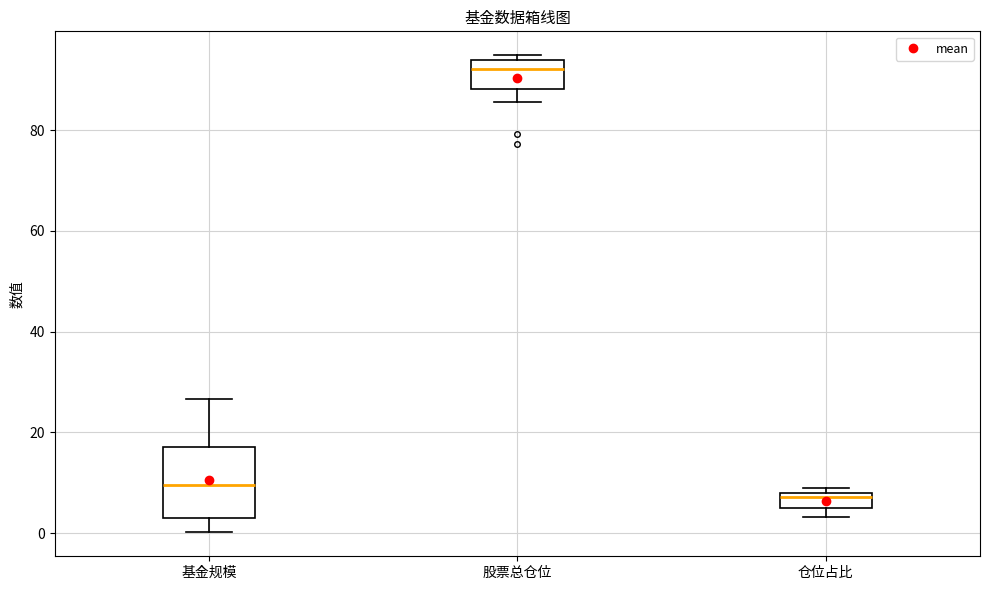

Reading left to right, read every box against the y-axis: the position of its median line, the range the box covers, and the ends of its whiskers. The values are not printed on the chart, so give them approximately, as read against the axis.

基金规模: median 10, box 2 to 18, whiskers 0 to 26
股票总仓位: median 92, box 88 to 94, whiskers 86 to 94 (just above the box's upper edge)
仓位占比: median 8 (just below the box's upper edge), box 4 to 8, whiskers 4 (below the box's lower edge) to 8 (just above the box's upper edge)